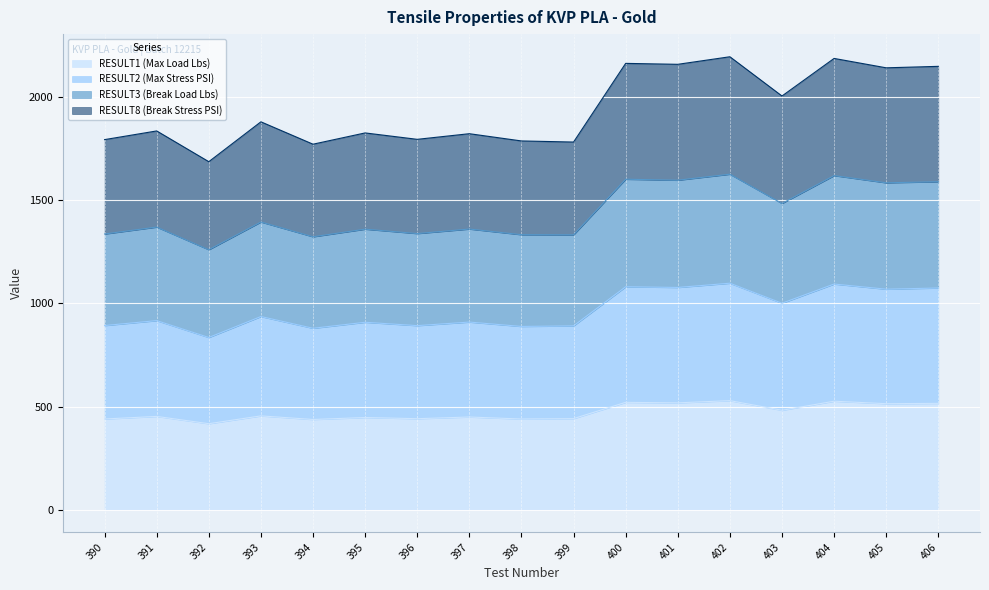

At which label does RESULT2 (Max Stress PSI) reach its minimum?

392